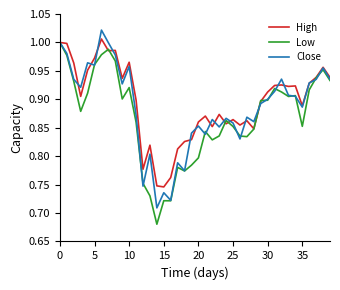

What is the label of the 16th point from the right?

24